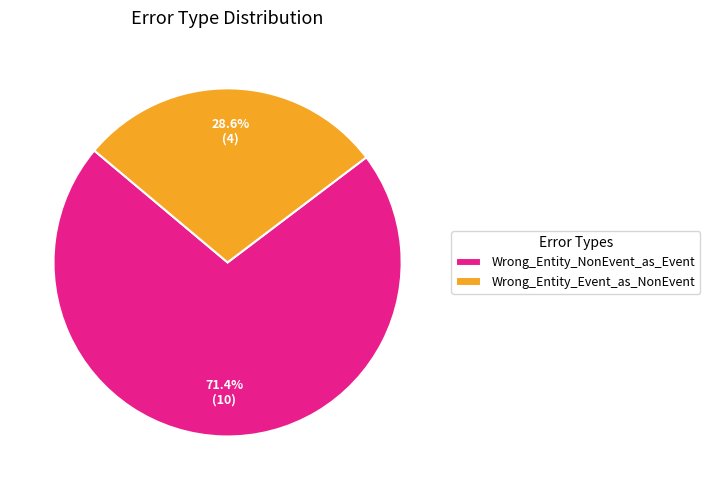

Is there a majority slice in this chart?

Yes